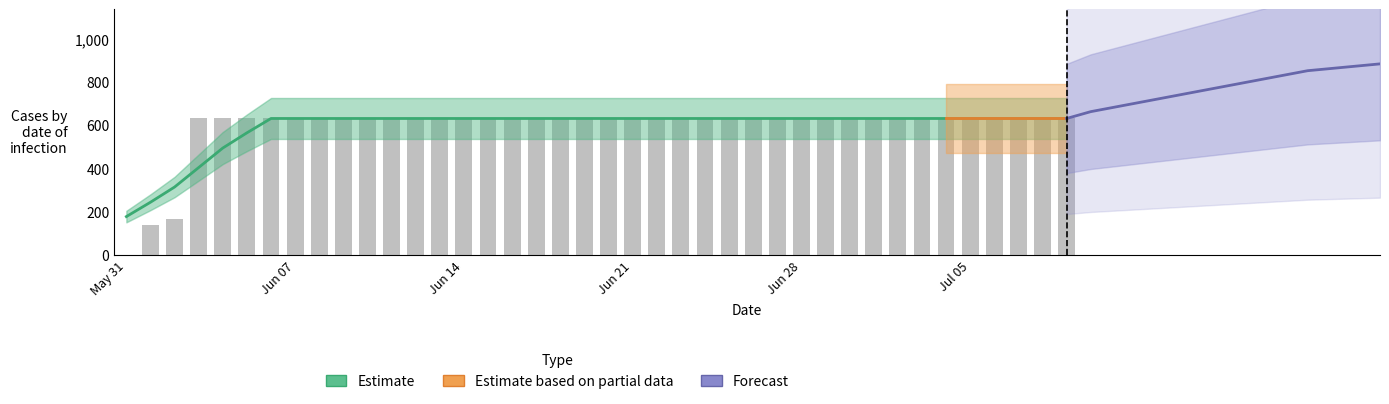

How many positive values are there?

39